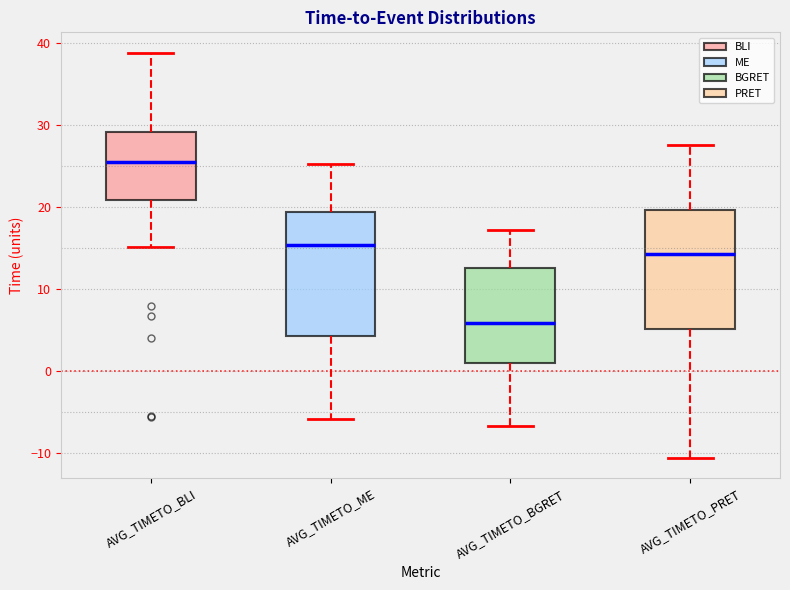

Where does the lower whisker of the box for AVG_TIMETO_ME end on the y-axis? The values are not printed on the chart, so give them approximately, as read against the axis.

-6